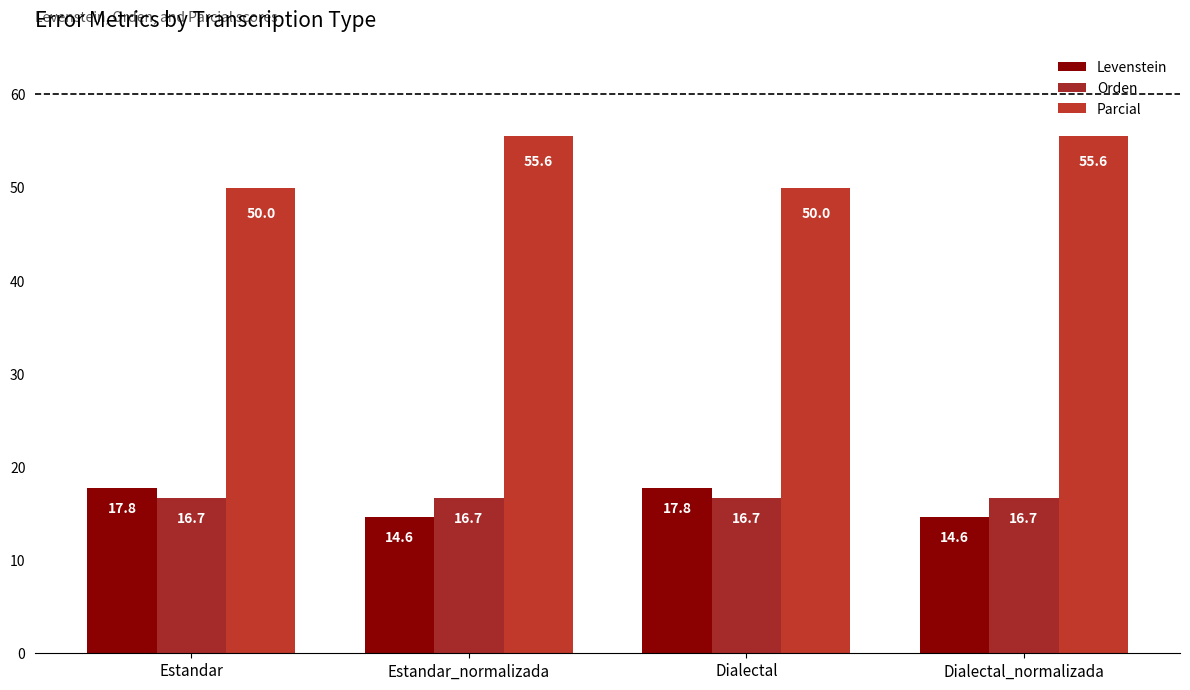

At which category is the sum across all series the highest?

Estandar_normalizada